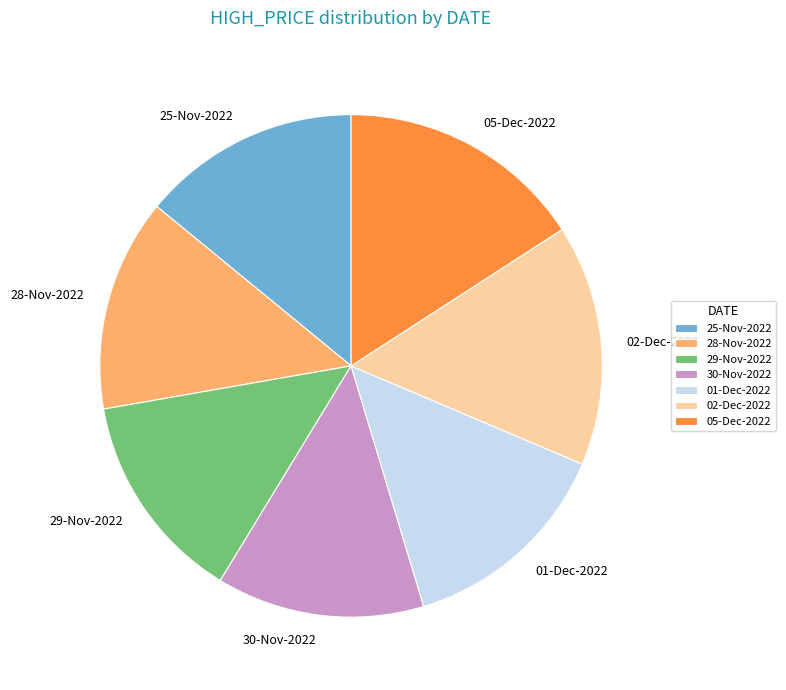

Is there a majority slice in this chart?

No